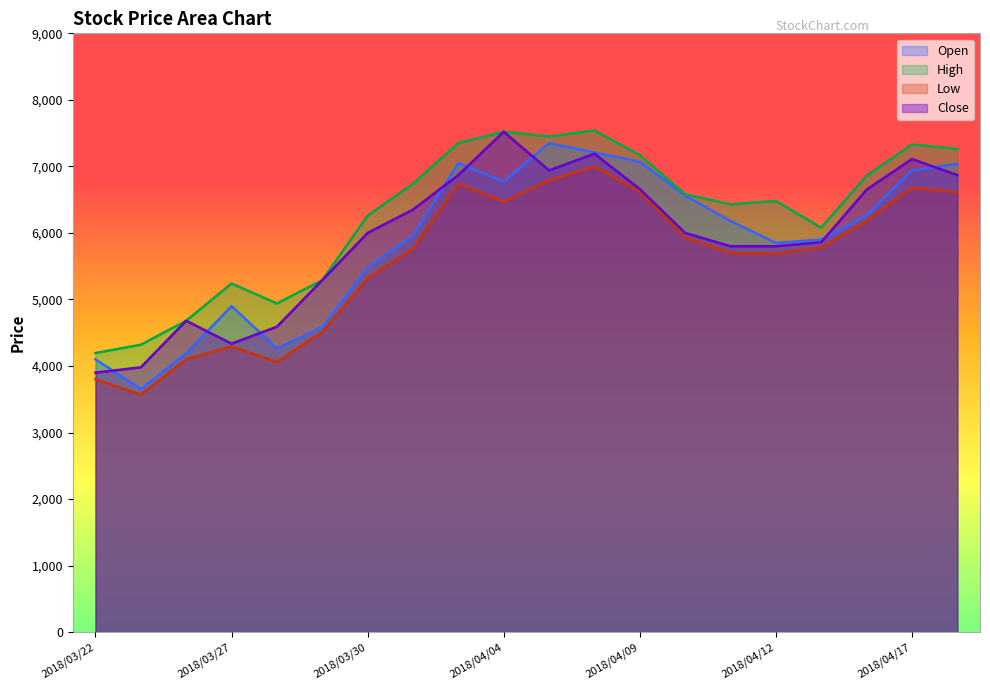

What is the sum of all Open values?

117315